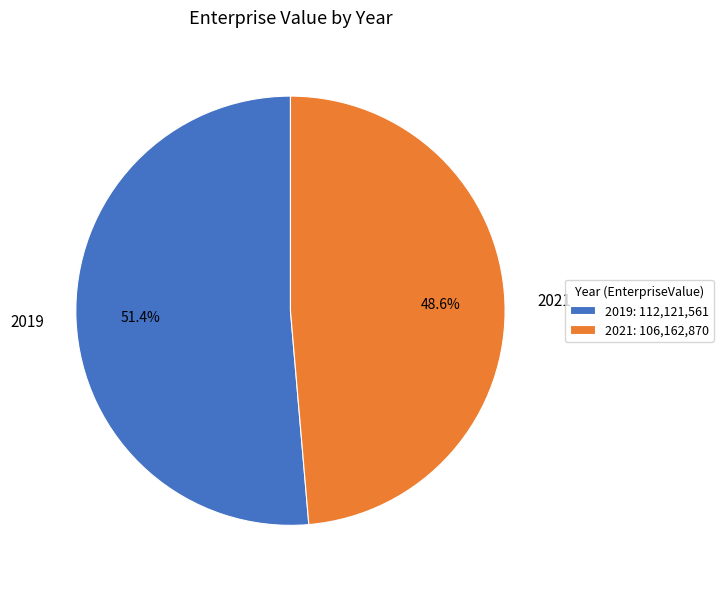

What is the largest slice in the pie chart?

2019